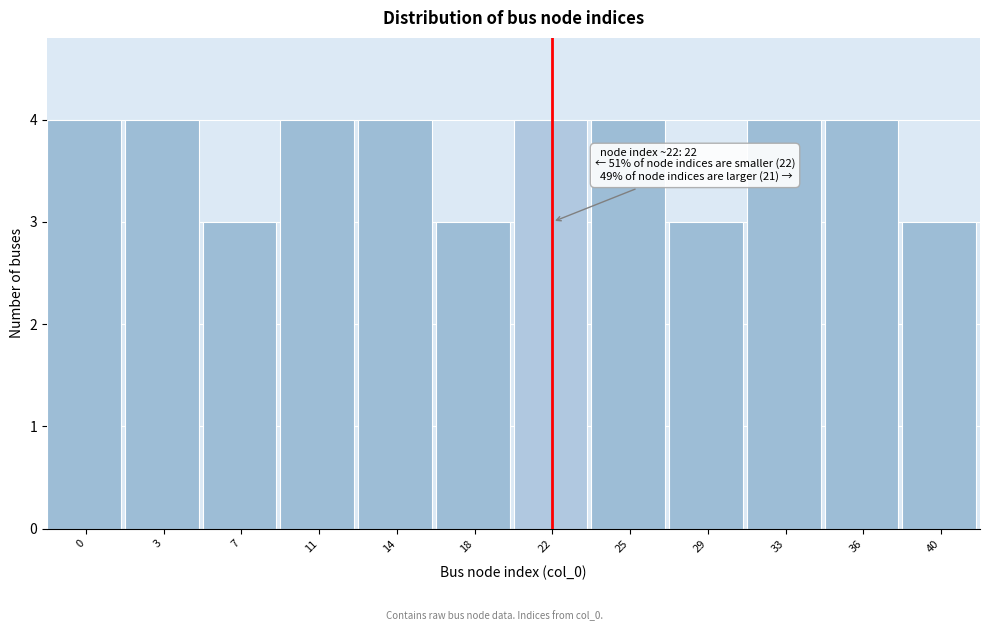

Reading left to right, transcribe all the data shown in this chart.

0=4	3=4	7=3	11=4	14=4	18=3	22=4	25=4	29=3	33=4	36=4	40=3